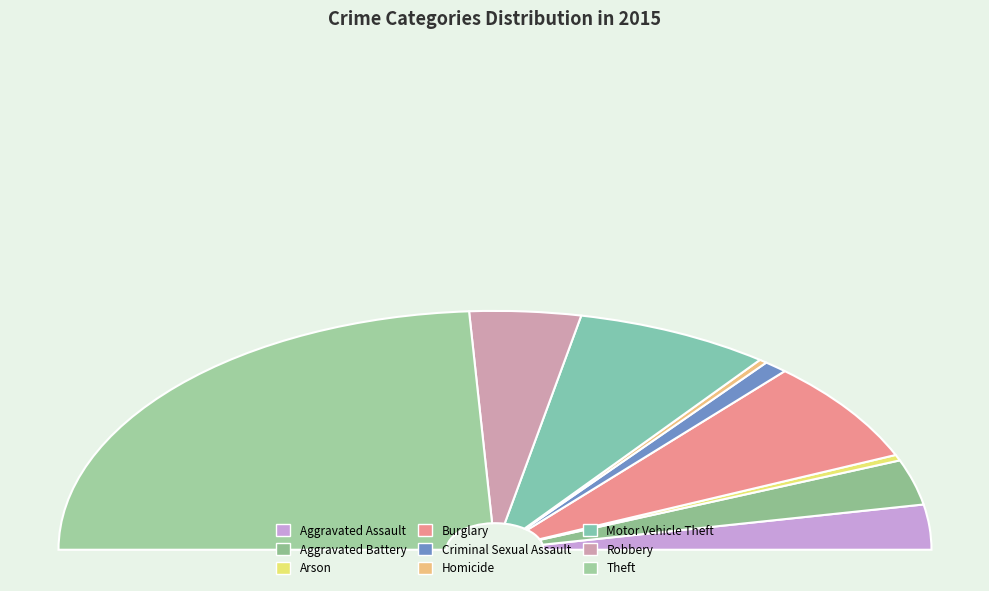

To the nearest percent, what portion does Criminal Sexual Assault represent?

2%